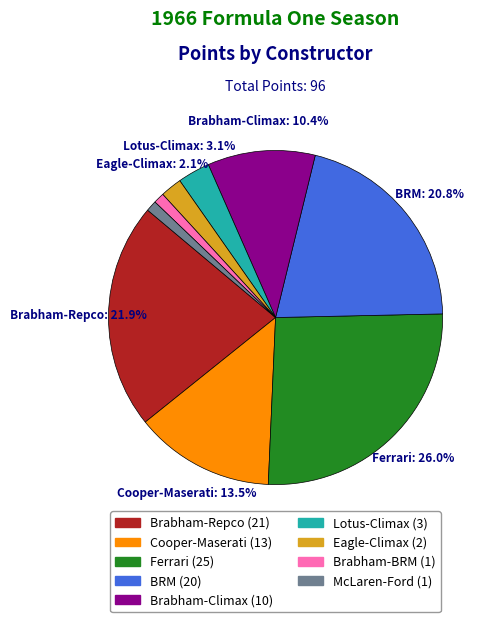

Does any single category account for the majority?

No